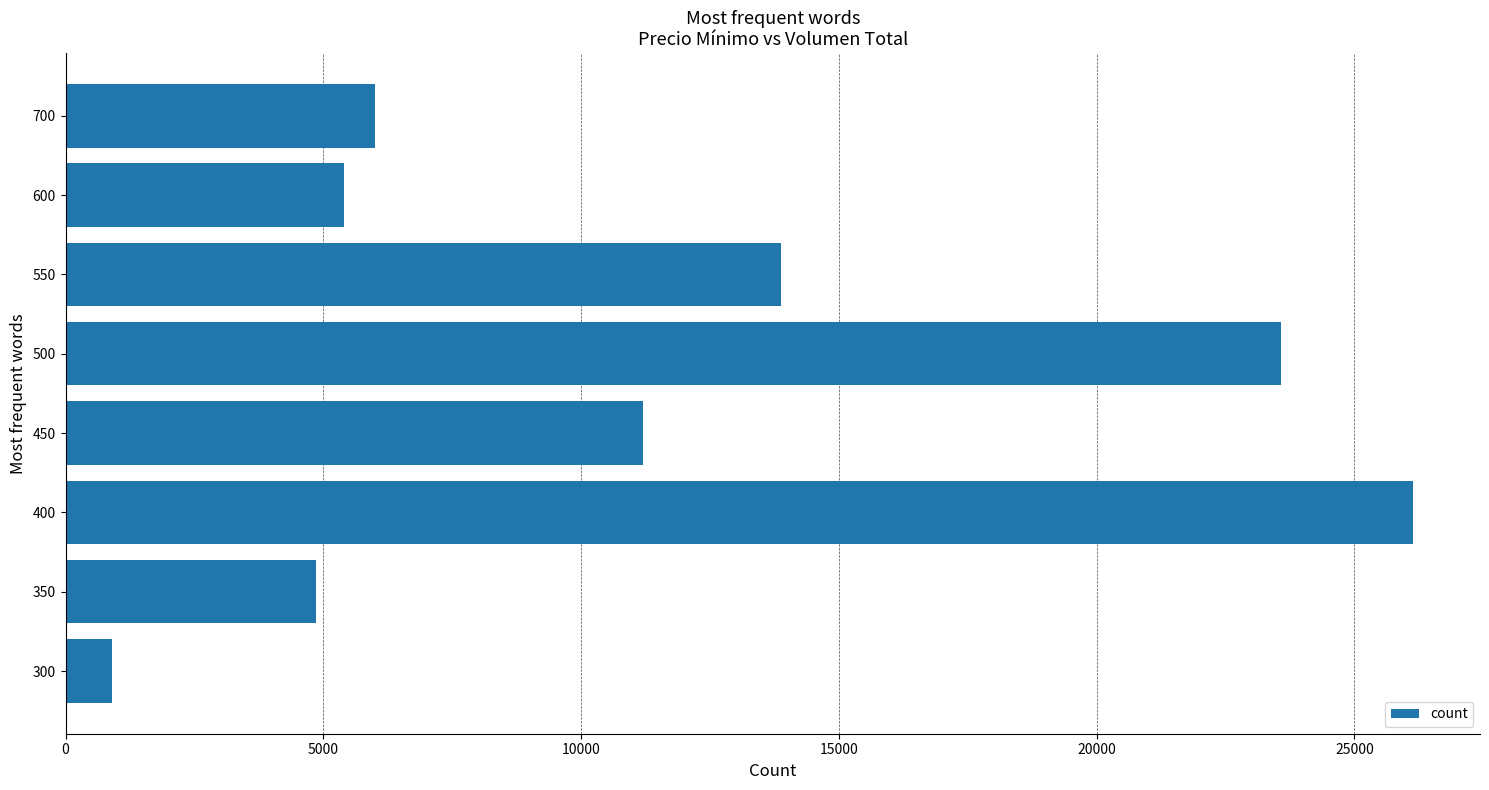

Reading bottom to top, transcribe all the data shown in this chart.

900	4850	26130	11200	23580	13870	5400	6000